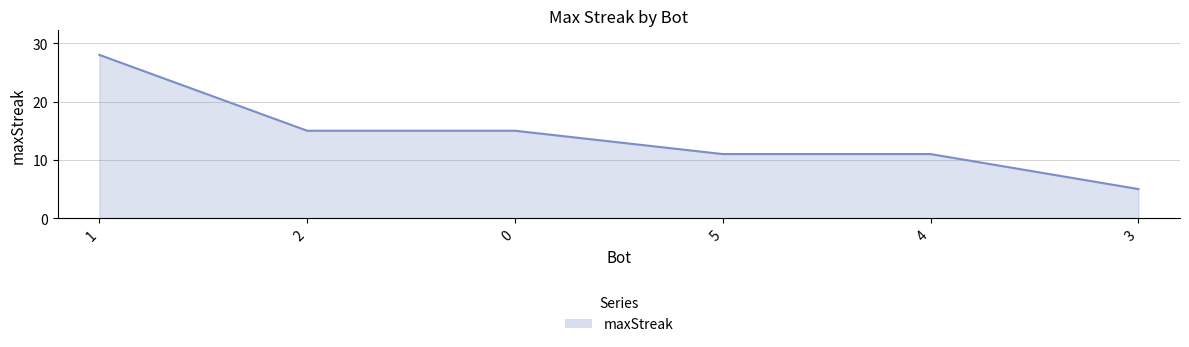

Approximately how many times larger is the value at 3 compared to 1?

0.2